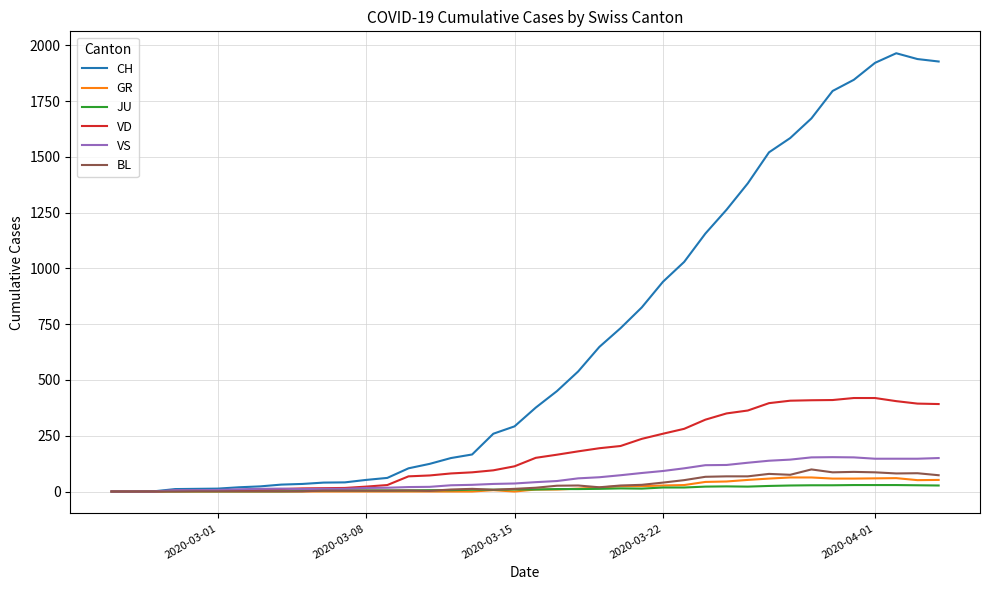

What is the difference between the second highest and minimum values in the VD series?

419